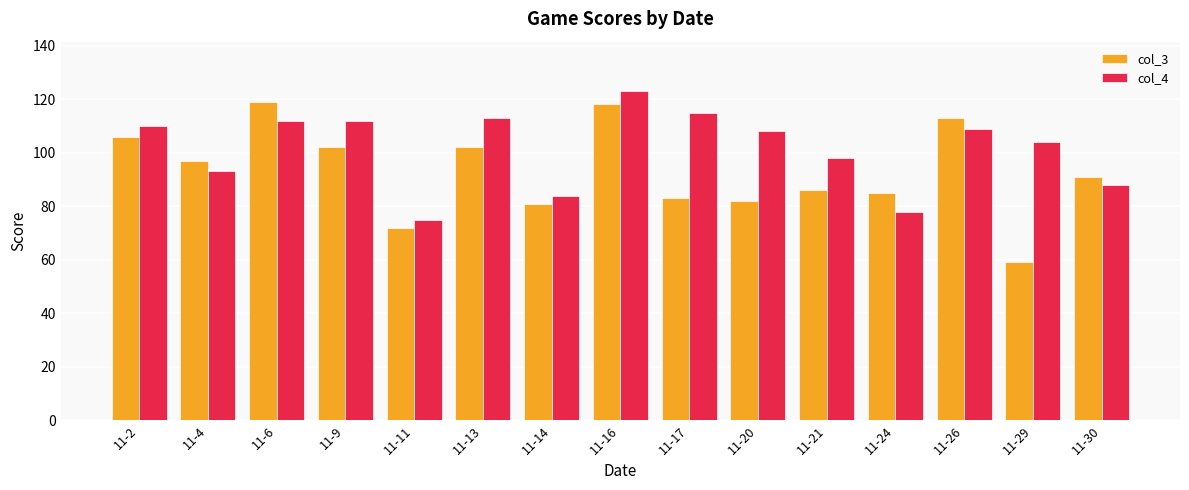

What are all the series names shown in the legend?

col_3, col_4